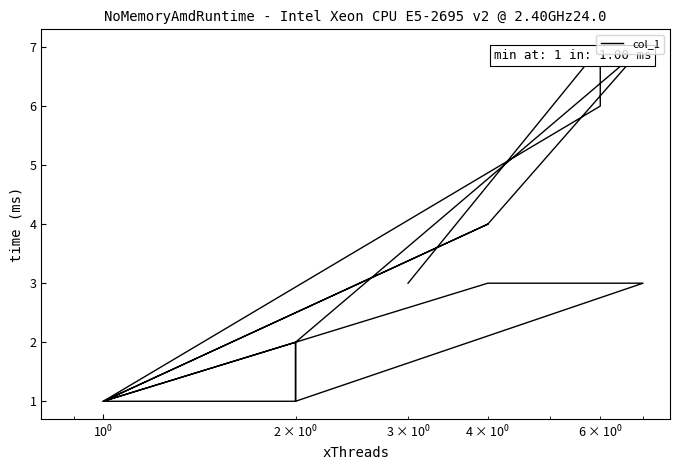

Count the values in the range 1 to 4.

17